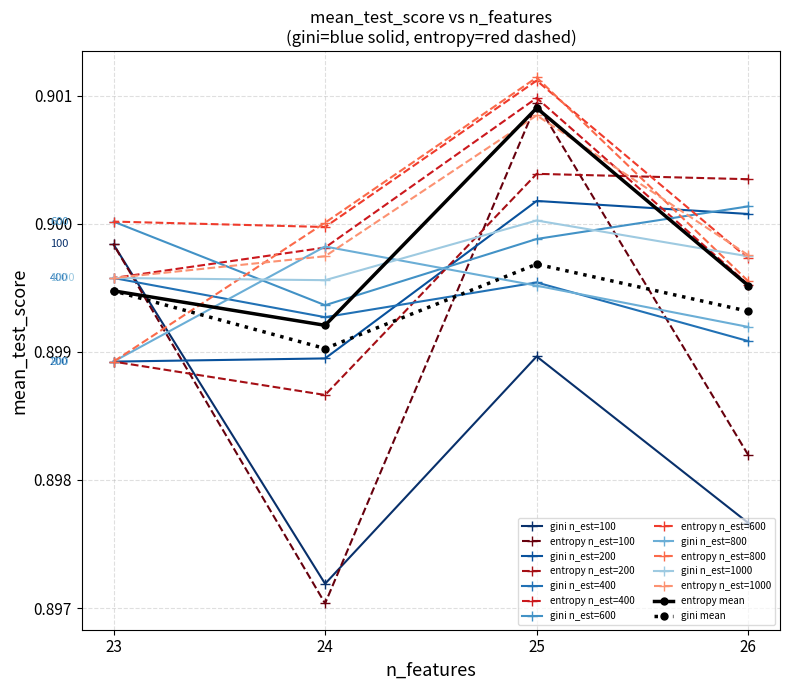

How many lines are shown in the chart?

14